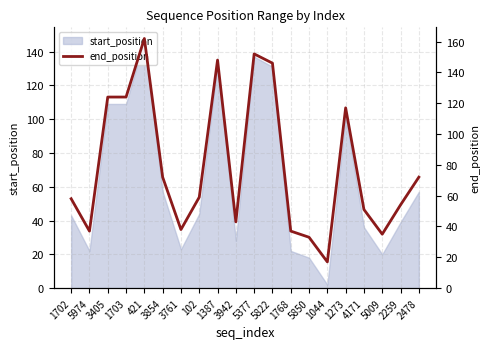

What is the label of the 14th point from the left?

5850